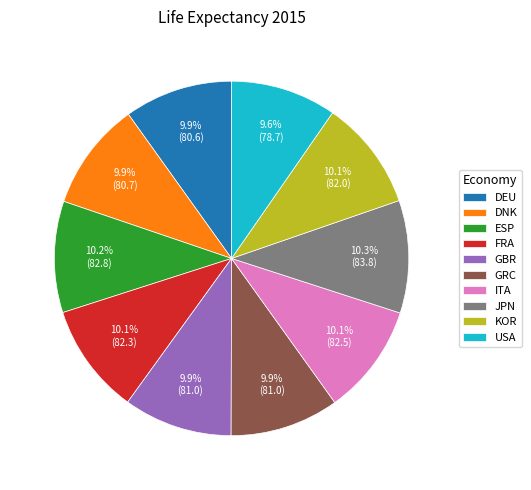

What is the ratio of the value at DNK to the value at USA?

1.0